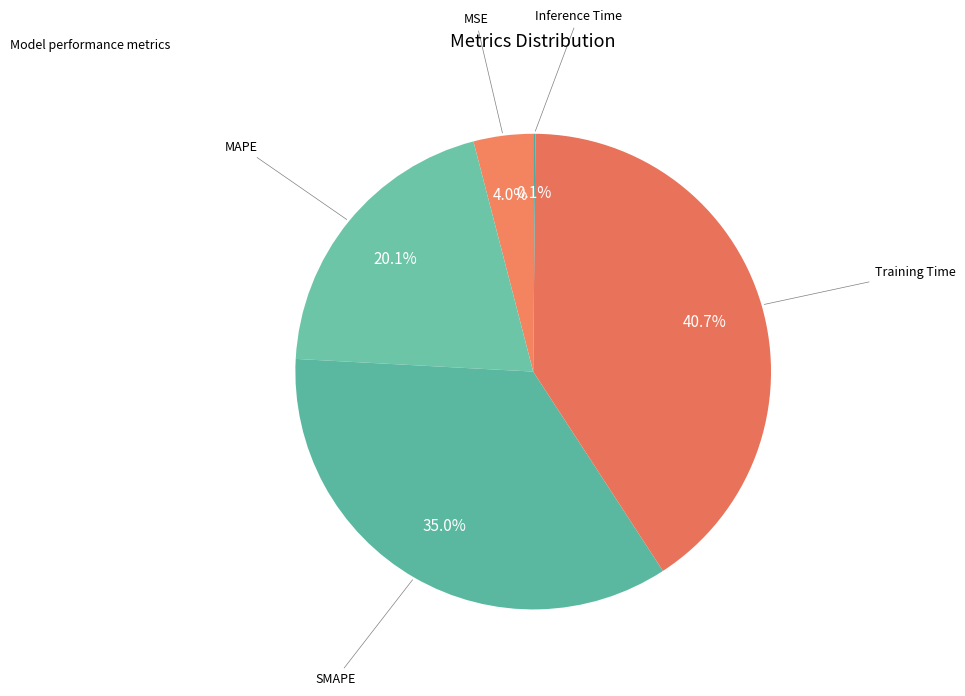

To the nearest percent, what is the difference between the largest and smallest slice percentages?

41%